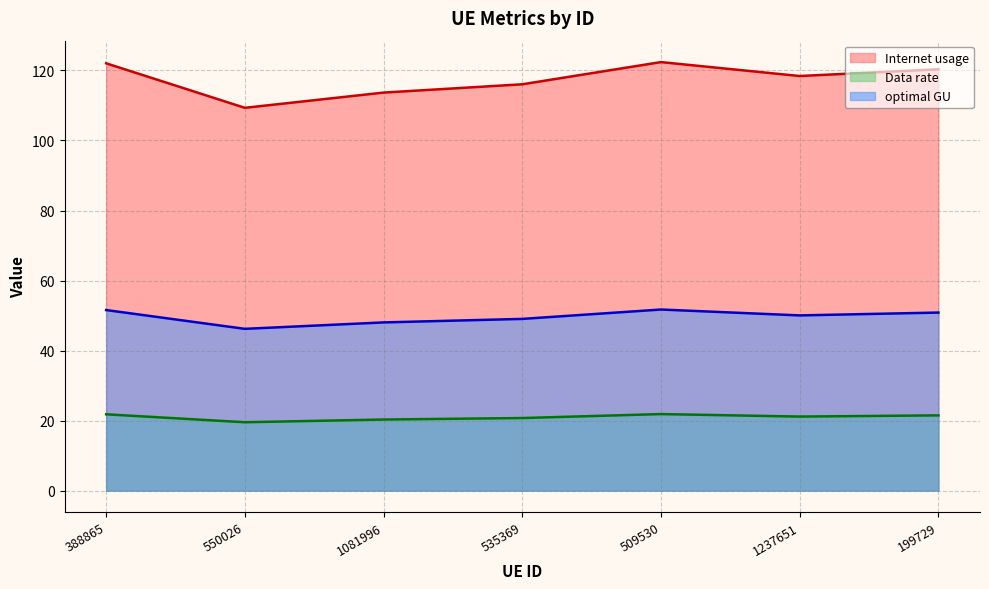

At how many categories does at least one series exceed 23?

7